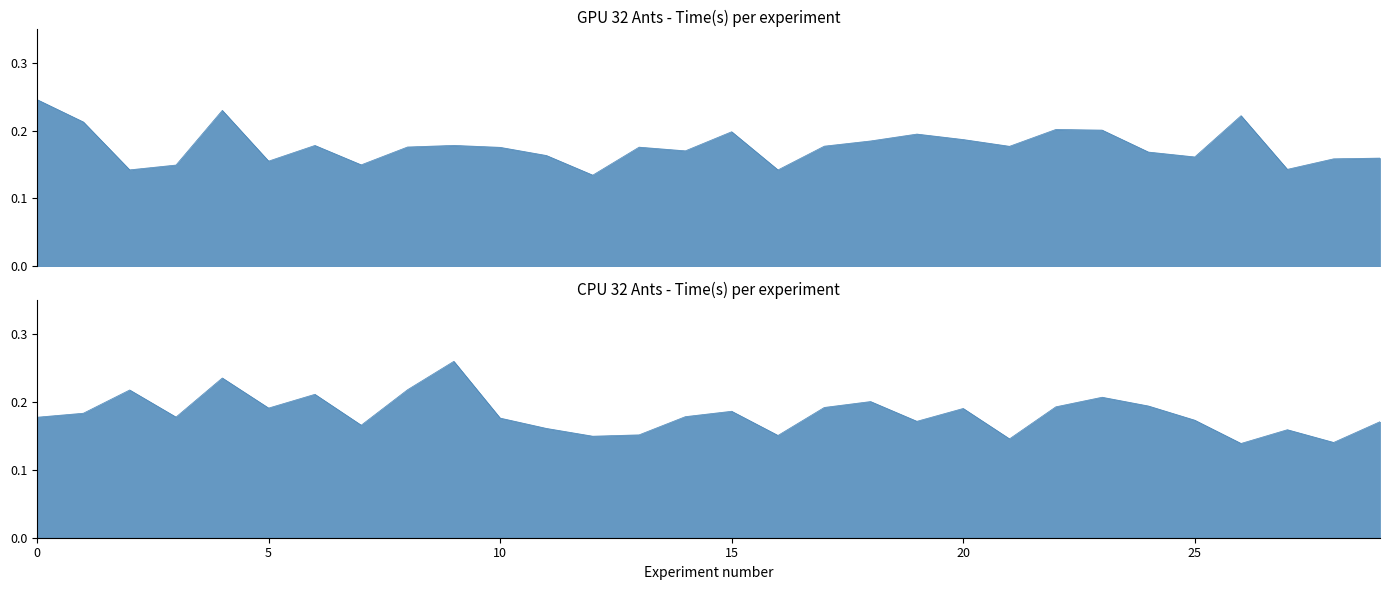

Reading right to left, extract all data points from this chart.

GPU 32 Ants Time(s): 29=0.2	28=0.2	27=0.1	26=0.2	25=0.2	24=0.2	23=0.2	22=0.2	21=0.2	20=0.2	19=0.2	18=0.2	17=0.2	16=0.1	15=0.2	14=0.2	13=0.2	12=0.1	11=0.2	10=0.2	9=0.2	8=0.2	7=0.1	6=0.2	5=0.2	4=0.2	3=0.1	2=0.1	1=0.2	0=0.2
CPU 32 Ants Time(s): 29=0.2	28=0.1	27=0.2	26=0.1	25=0.2	24=0.2	23=0.2	22=0.2	21=0.1	20=0.2	19=0.2	18=0.2	17=0.2	16=0.2	15=0.2	14=0.2	13=0.2	12=0.1	11=0.2	10=0.2	9=0.3	8=0.2	7=0.2	6=0.2	5=0.2	4=0.2	3=0.2	2=0.2	1=0.2	0=0.2